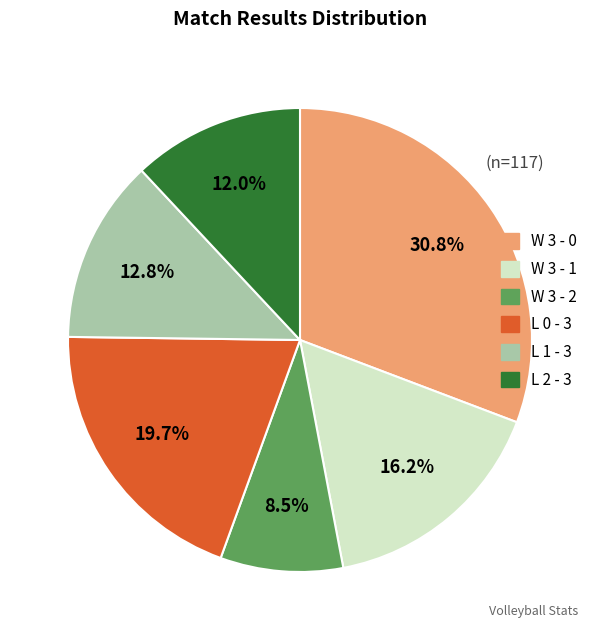

Which category has the smallest portion of the pie?

W 3 - 2